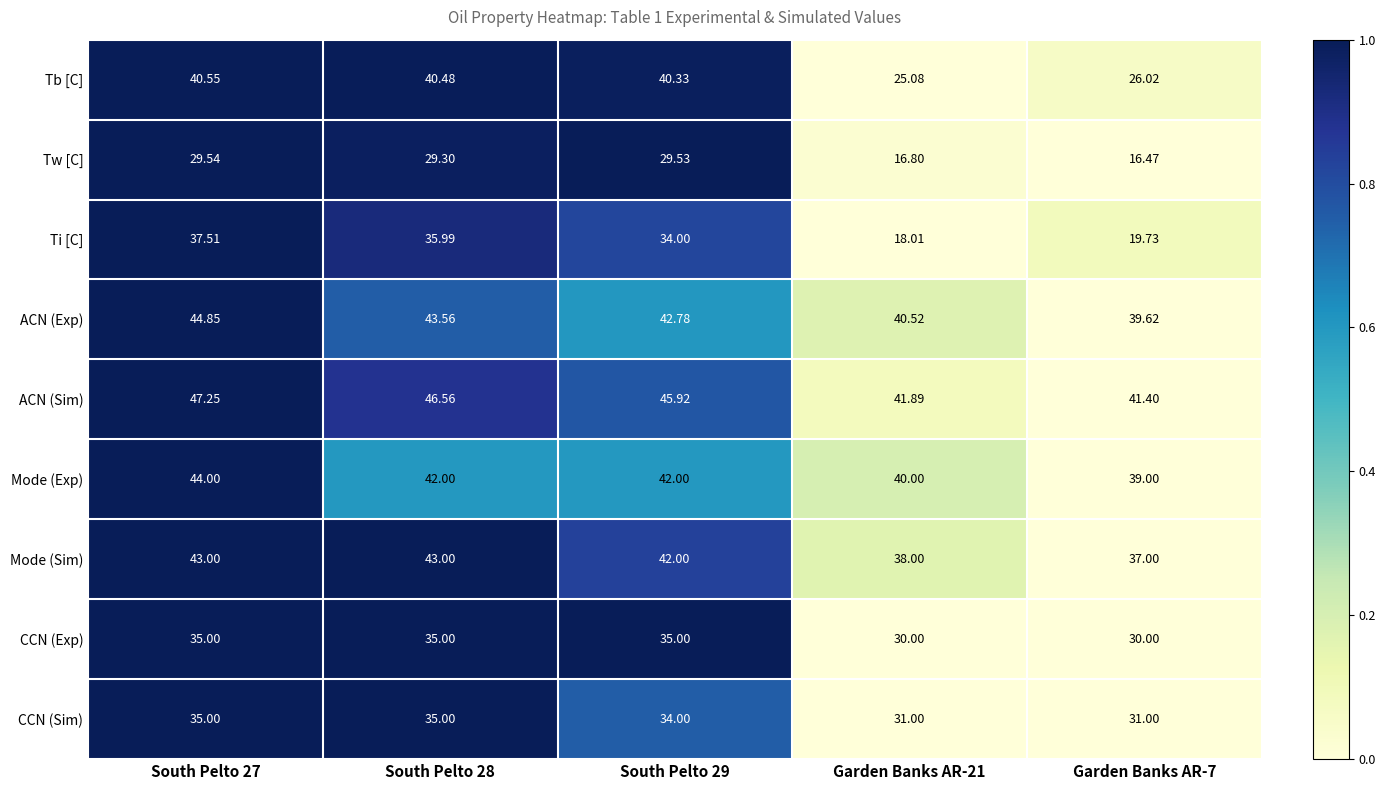

Which series has the largest range (max minus min)?

Ti [C]